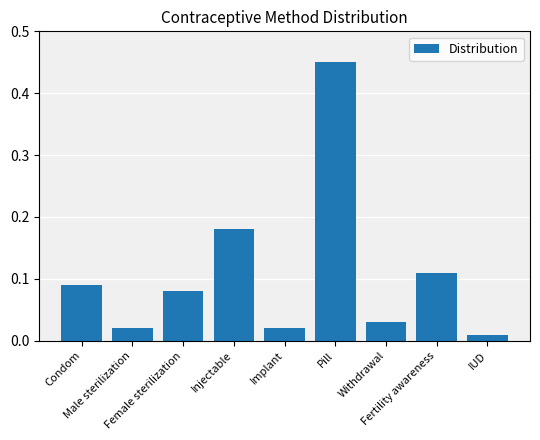

What is the sum of all values?

1.0